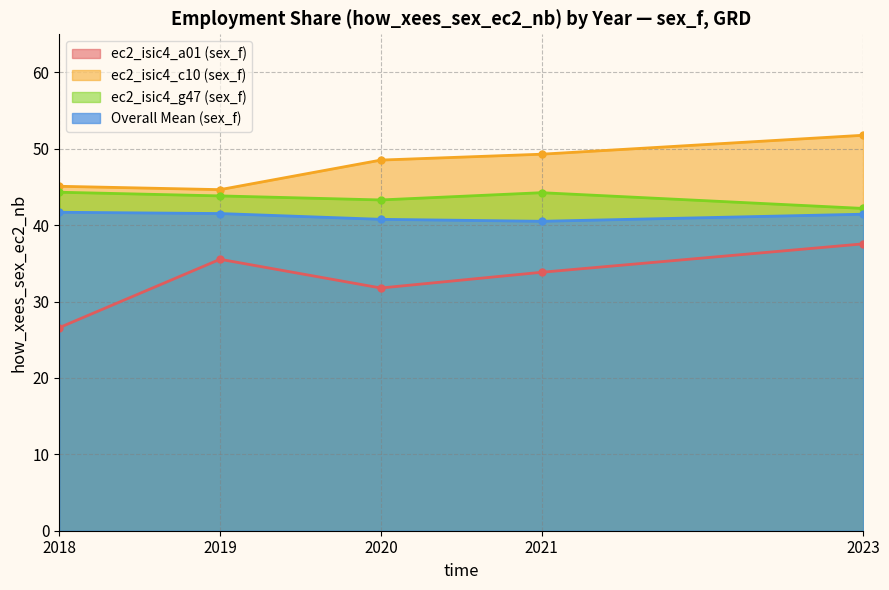

How many points are lower than both their immediate neighbors (excluding endpoints)?

1